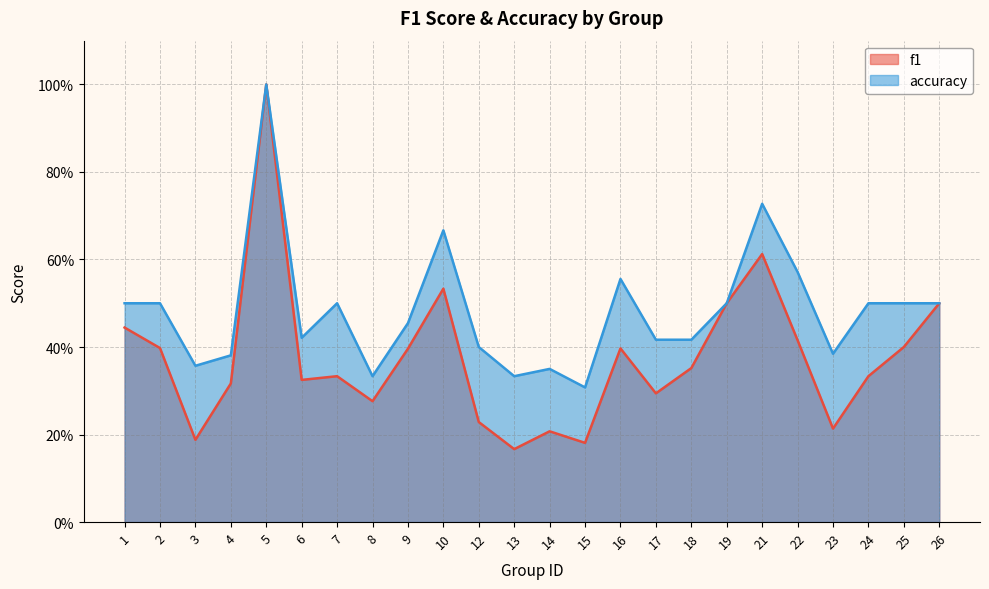

What is the sum of all accuracy values?

11.6